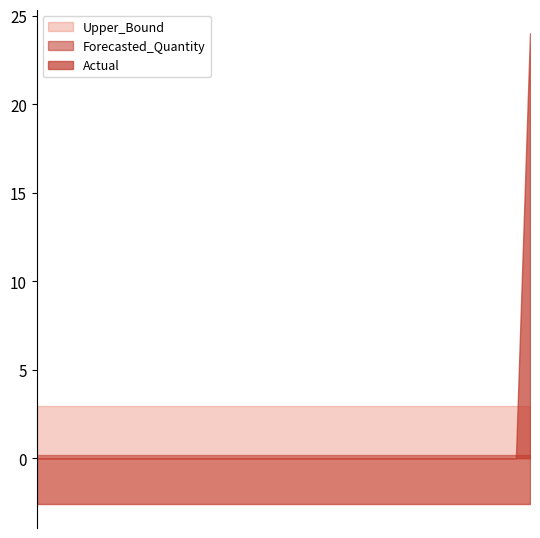

True or false: Upper_Bound and Actual cross at least once.

True